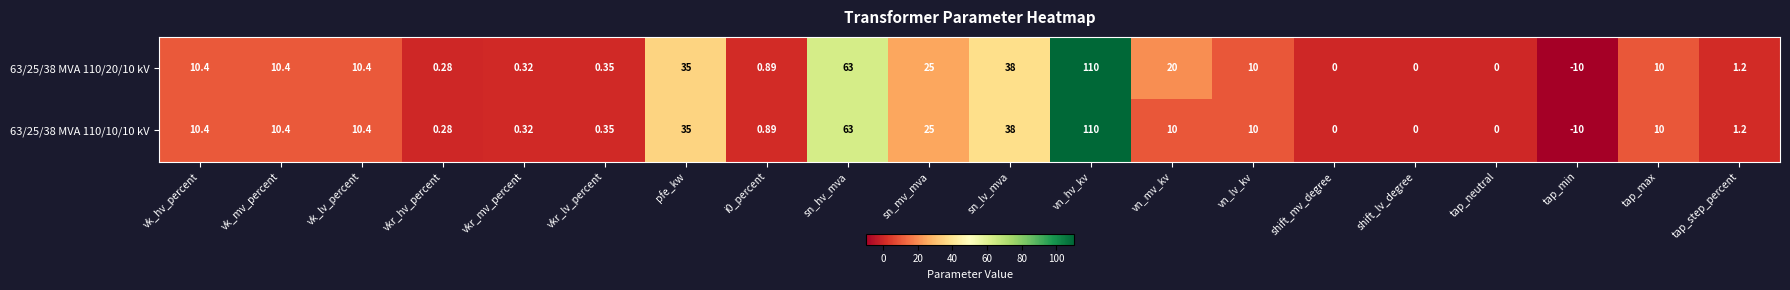

Which label corresponds to the smallest value in the chart?

tap_min